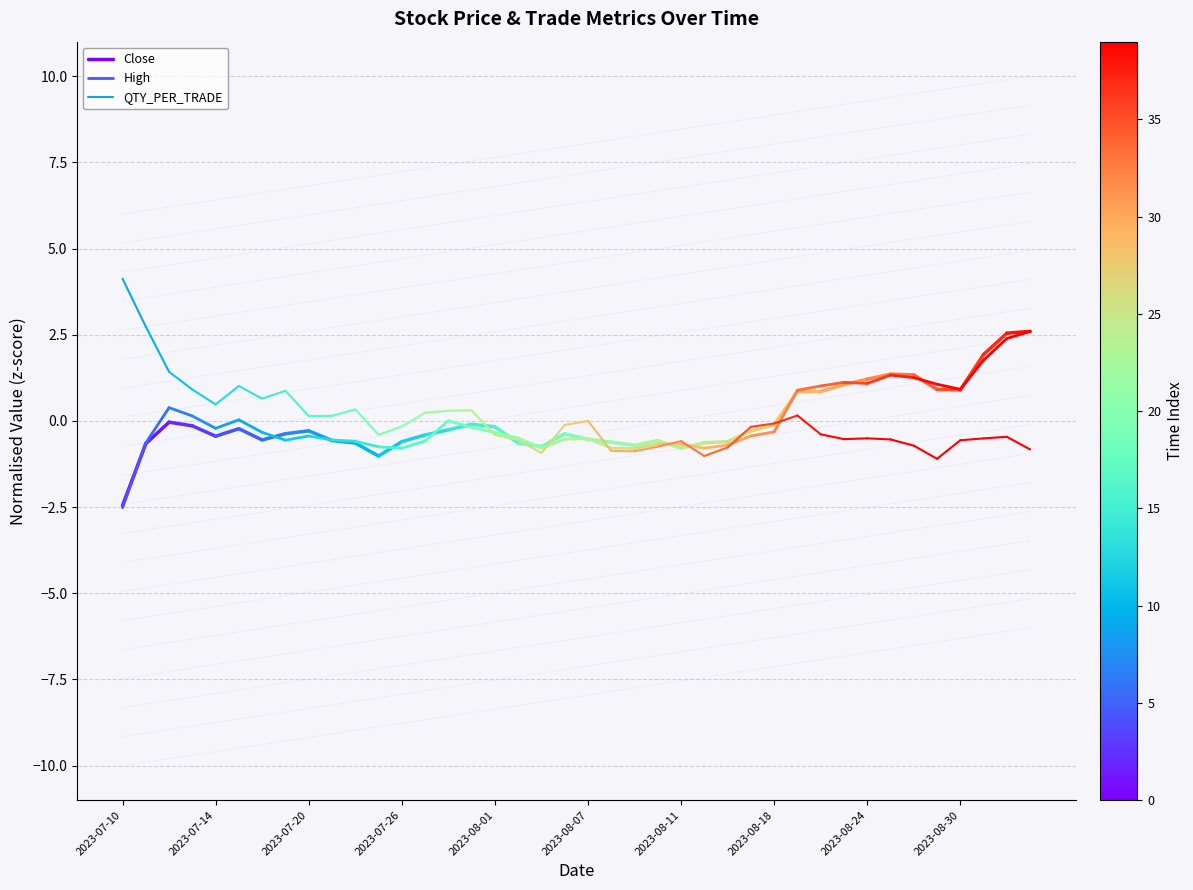

Is it true that QTY_PER_TRADE equals 6.6 at 2023-07-10?

False